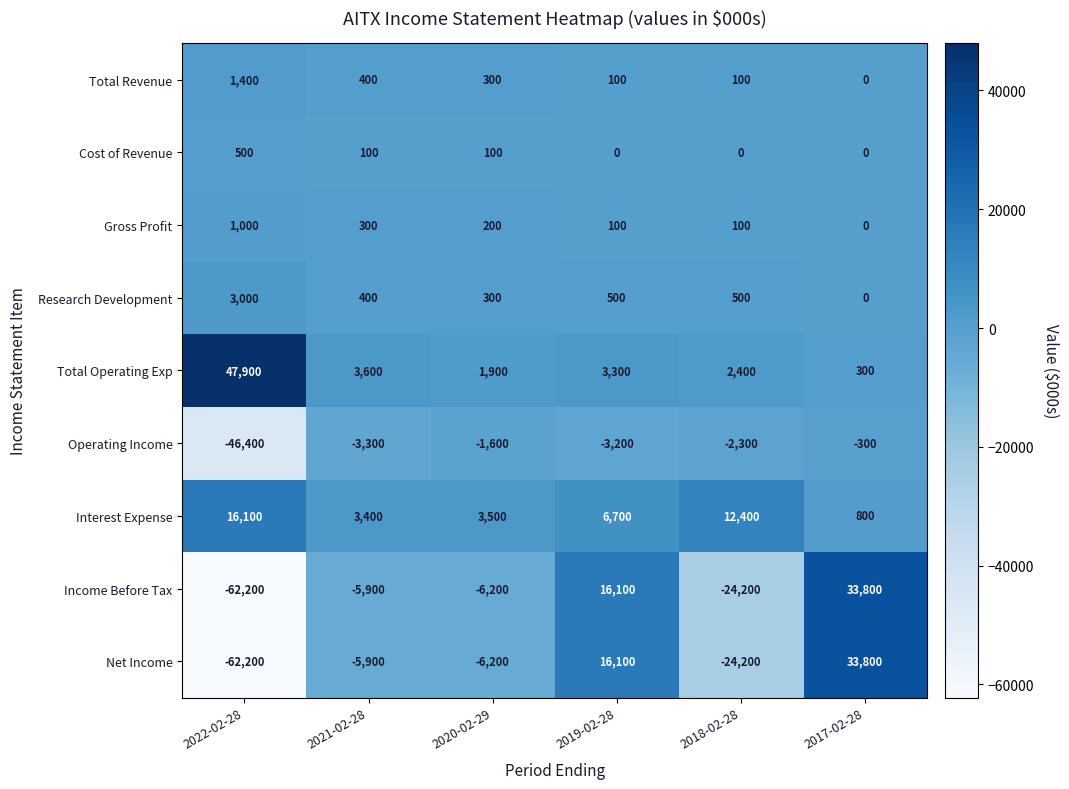

At which label does Research Development first exceed 500?

2022-02-28